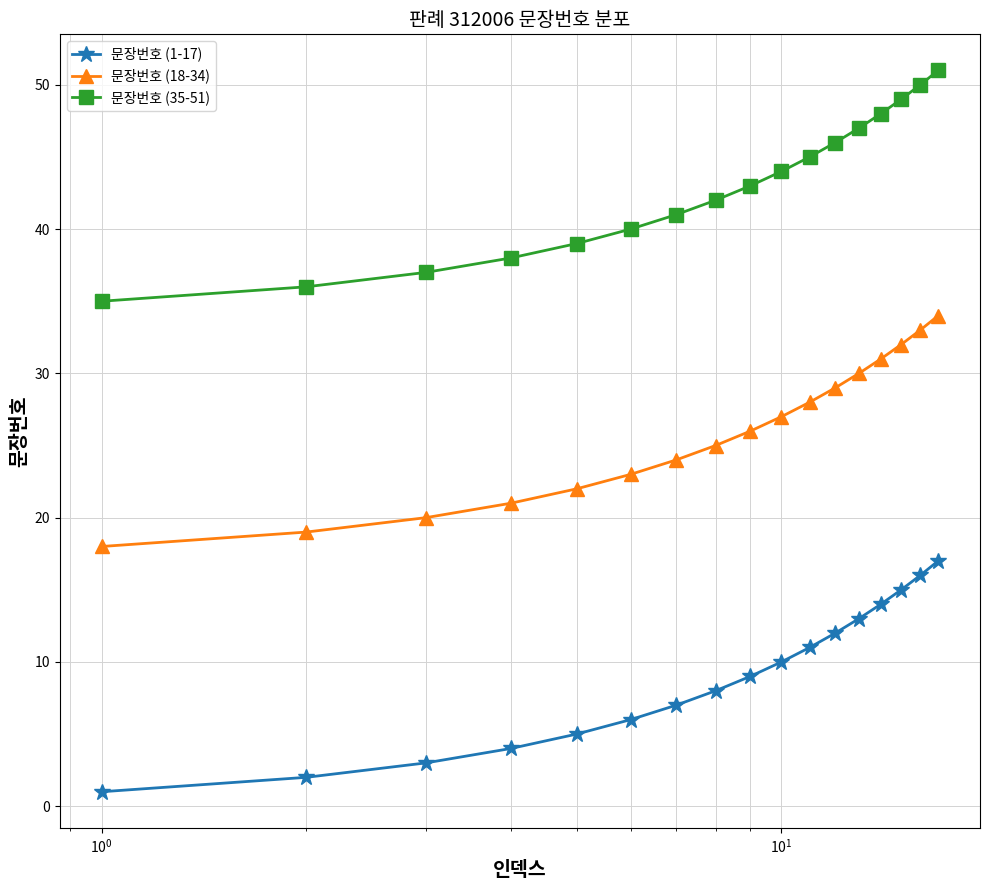

What is the maximum value shown in the chart?

51